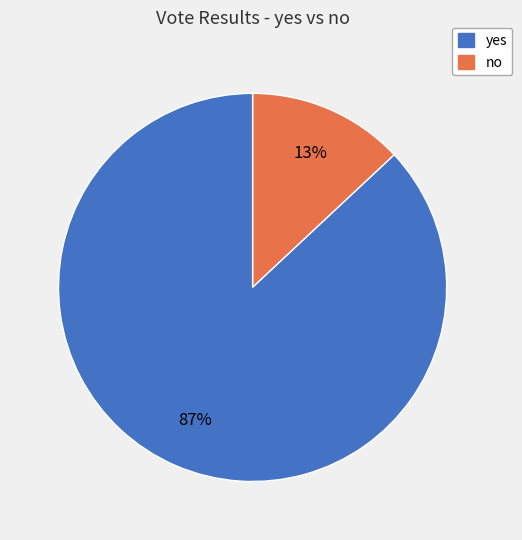

To the nearest percent, what is the average slice percentage?

50%